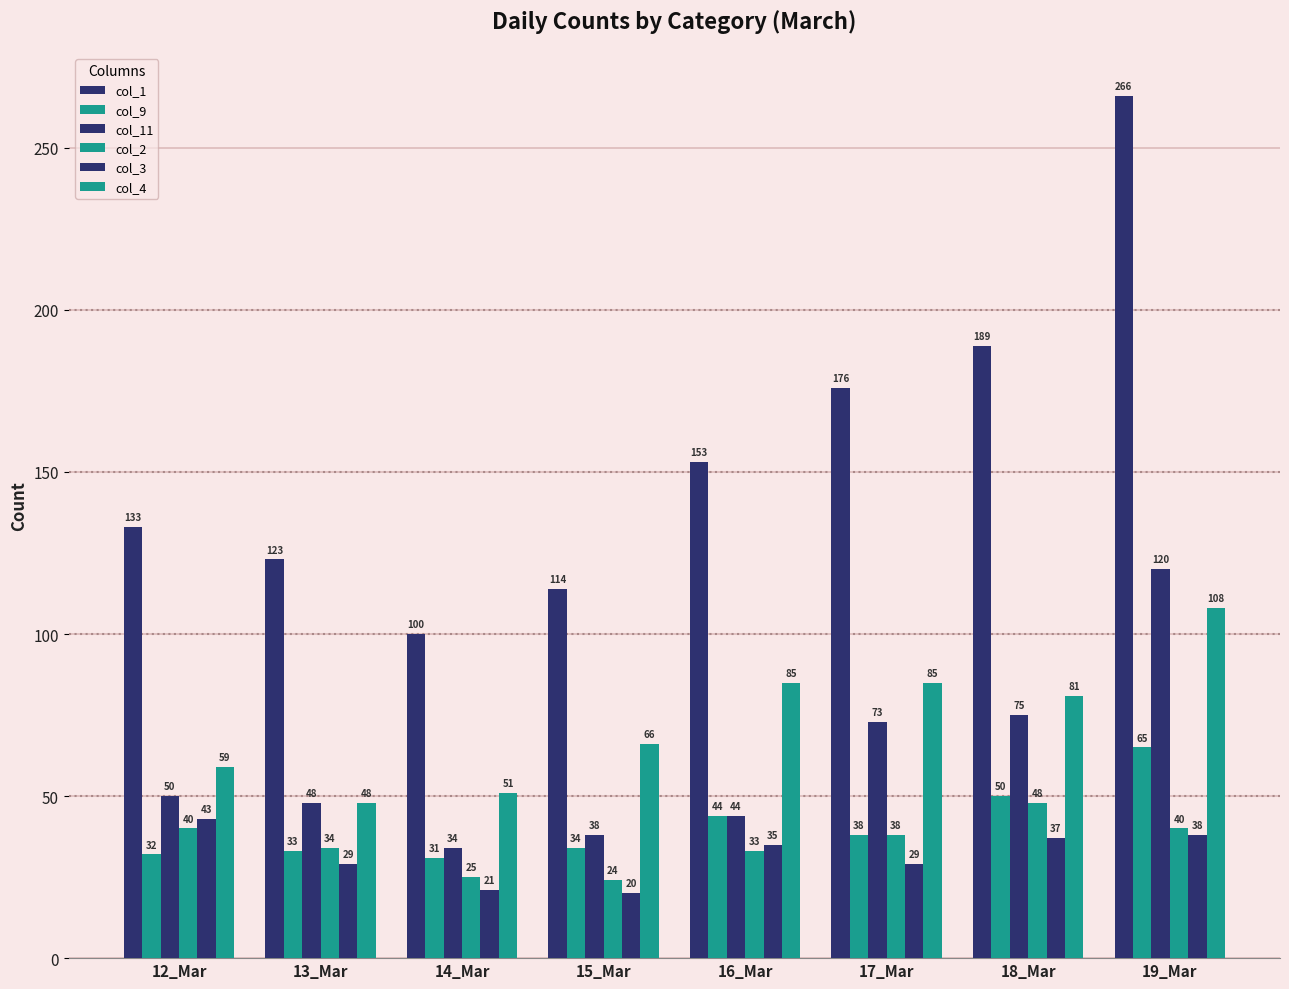

How many data points does each series have?

8